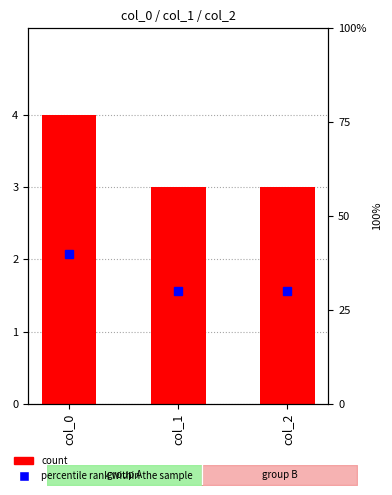

How many groups of bars are there?

3